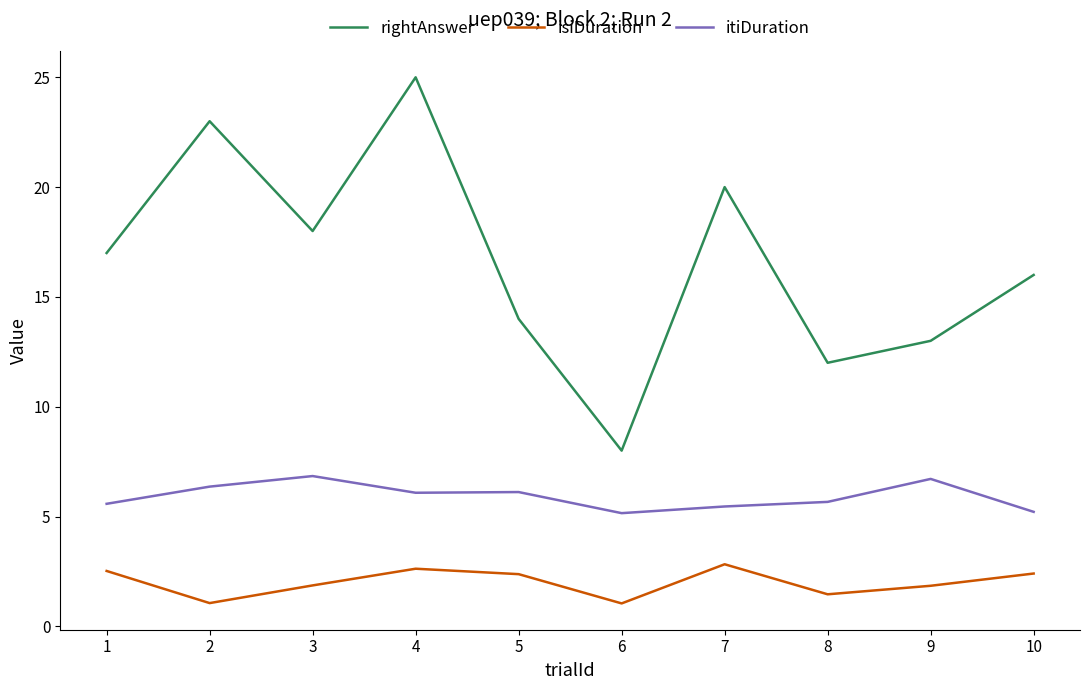

What is the highest value of the itiDuration series?

6.8